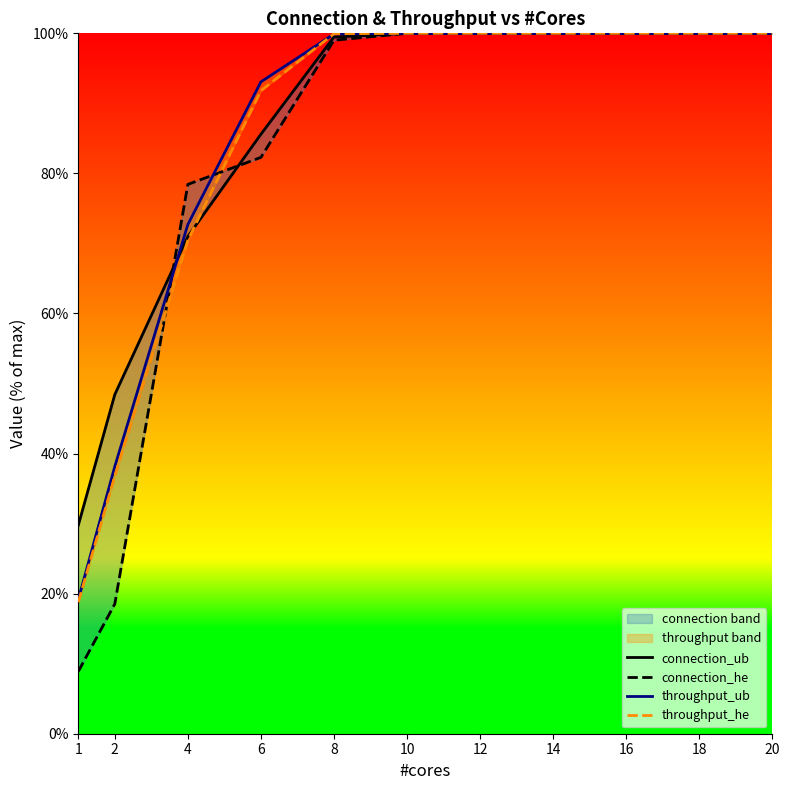

Is the value of connection_he at 18 greater than the value of connection_ub at 16?

No